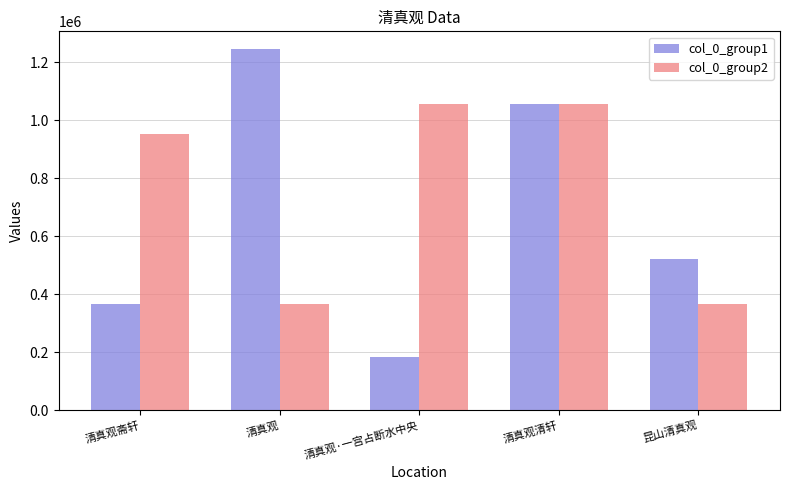

At how many categories does at least one series exceed 724175?

4